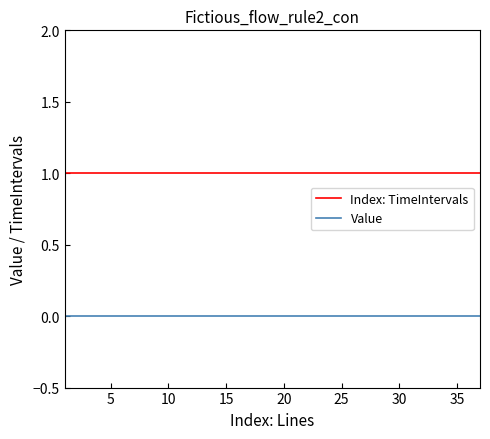

Rank the series by their average value, from lowest to highest.

Value, Index: TimeIntervals